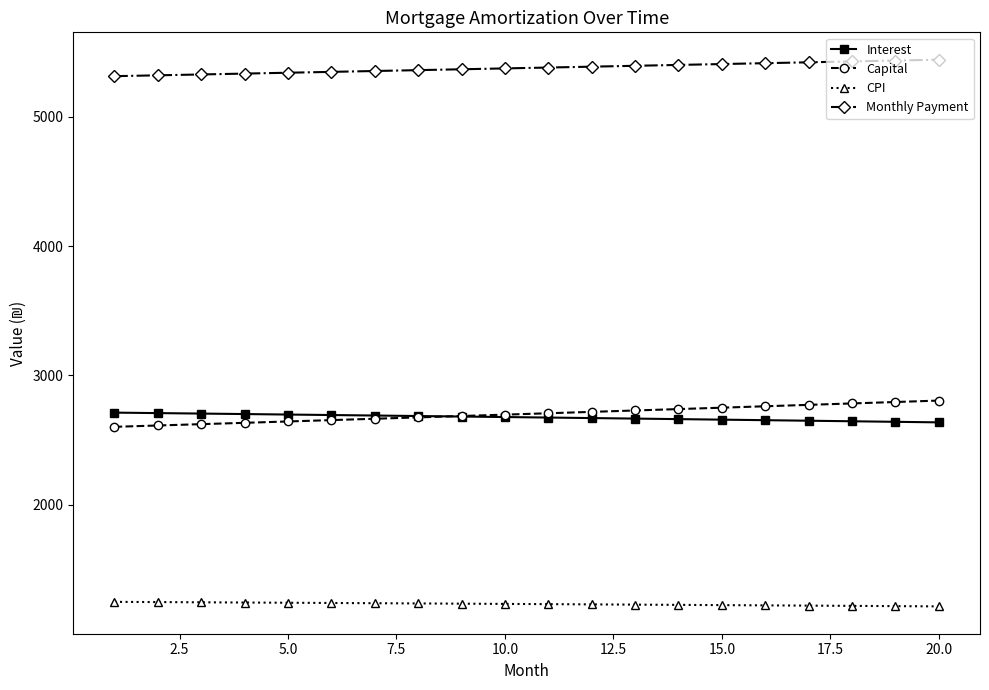

What is the value of the Interest point at the 19th from the left?

2640.6